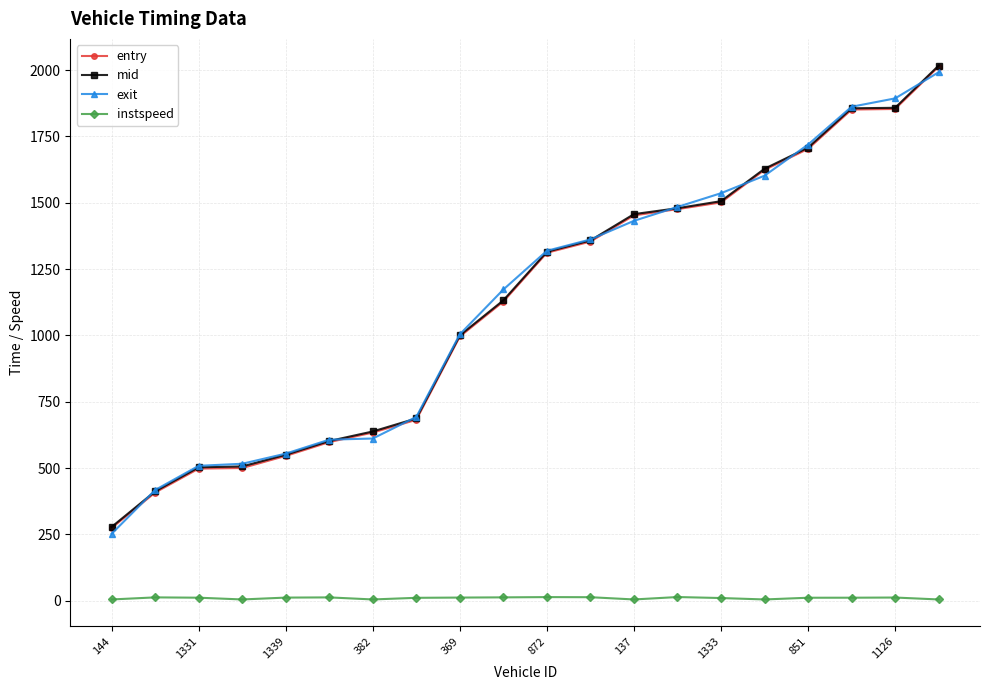

What is the value of the entry point at the 14th from the left?

1476.1